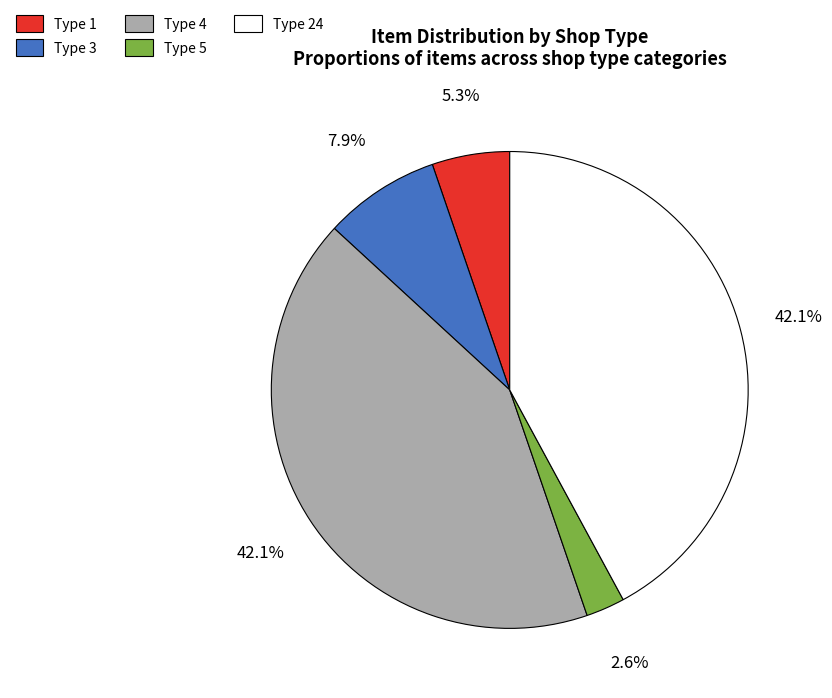

Is there any slice that represents more than half of the pie?

No